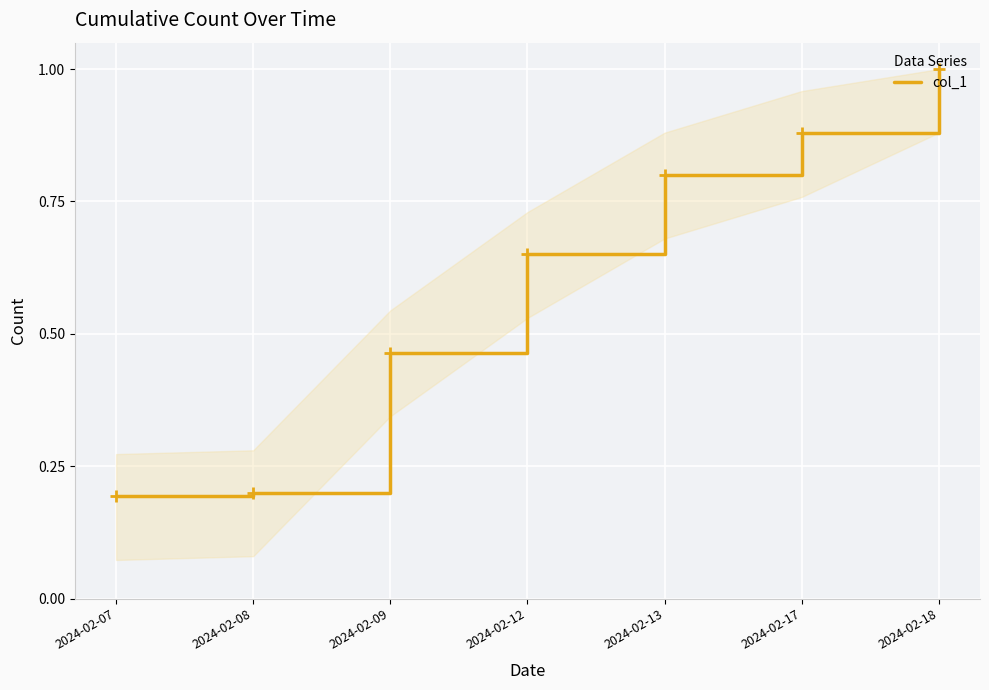

At which category does the chart reach its peak across all series?

2024-02-18